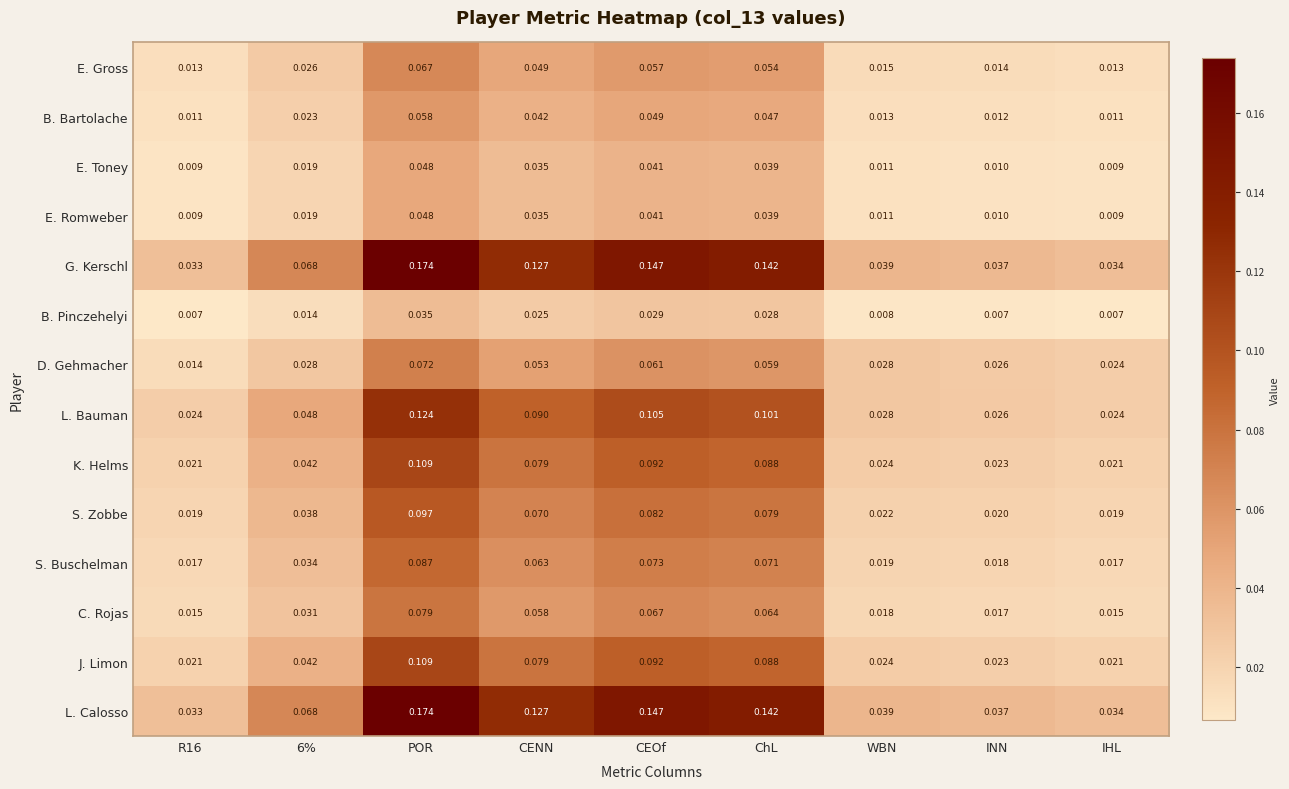

At which category is the sum across all series the highest?

POR